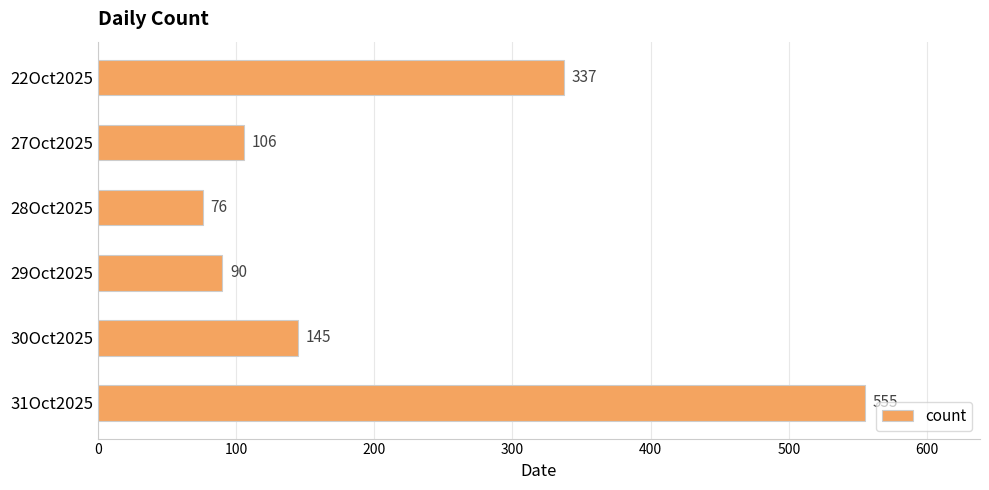

What is the sum of all values?

1309